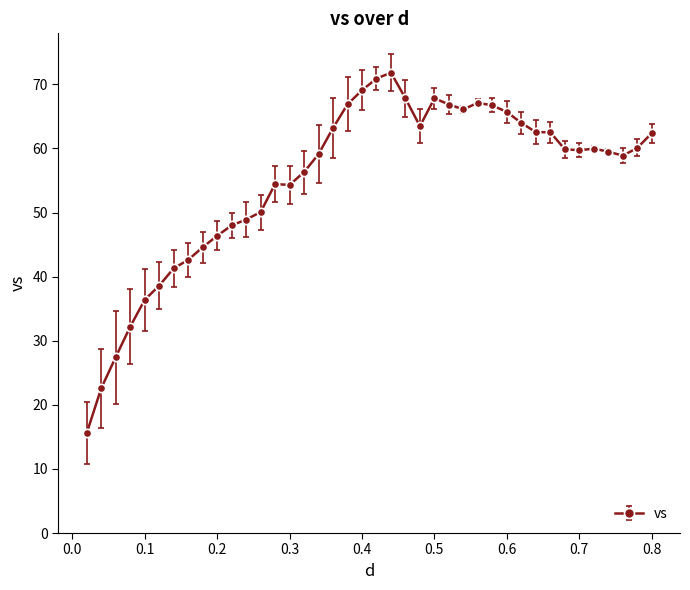

What is the value of the 38th point from the left?

58.9